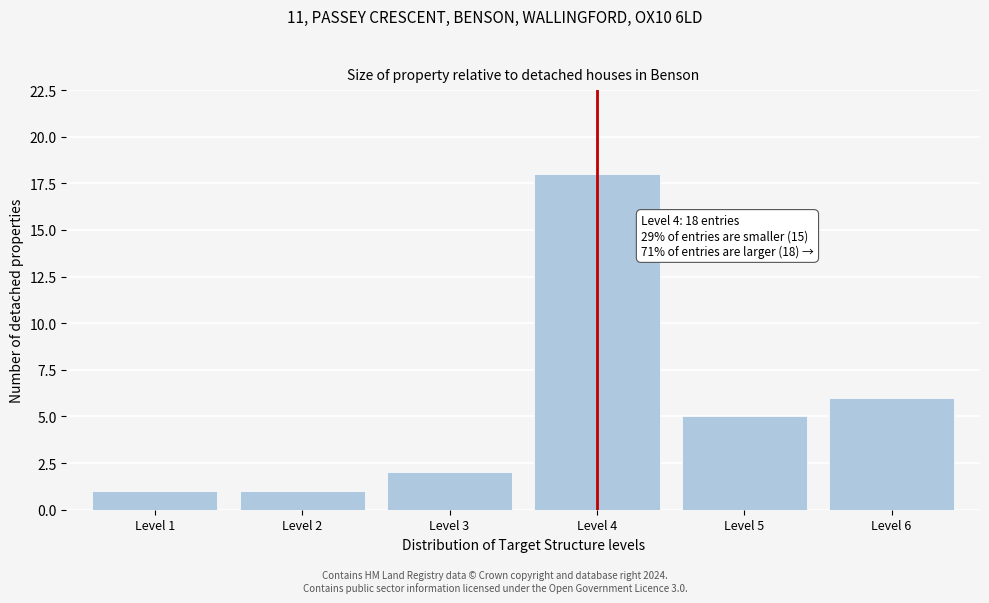

Reading left to right, transcribe all the data shown in this chart.

Level 1=1	Level 2=1	Level 3=2	Level 4=18	Level 5=5	Level 6=6